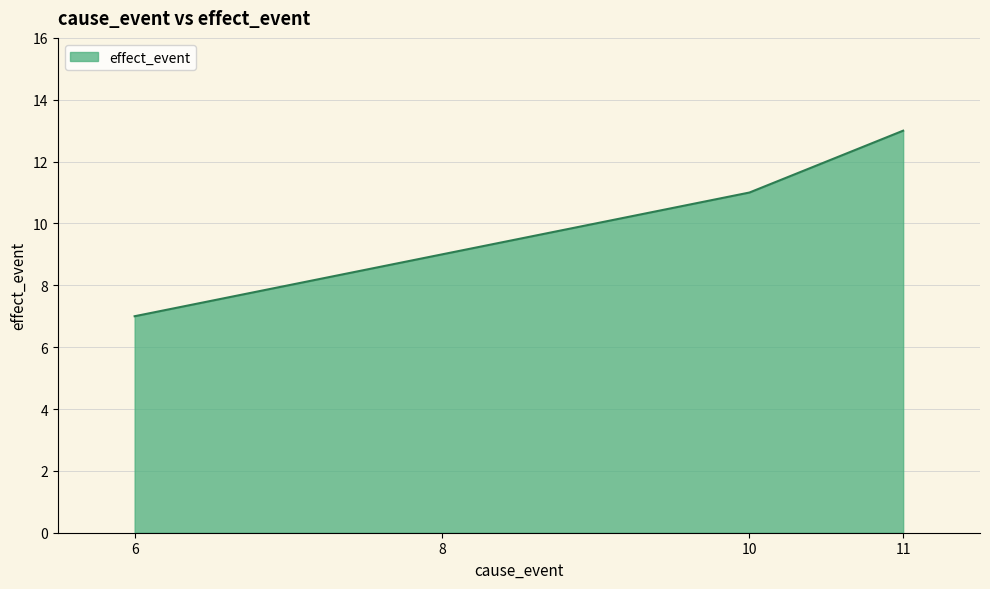

Count the number of categories in the chart.

4